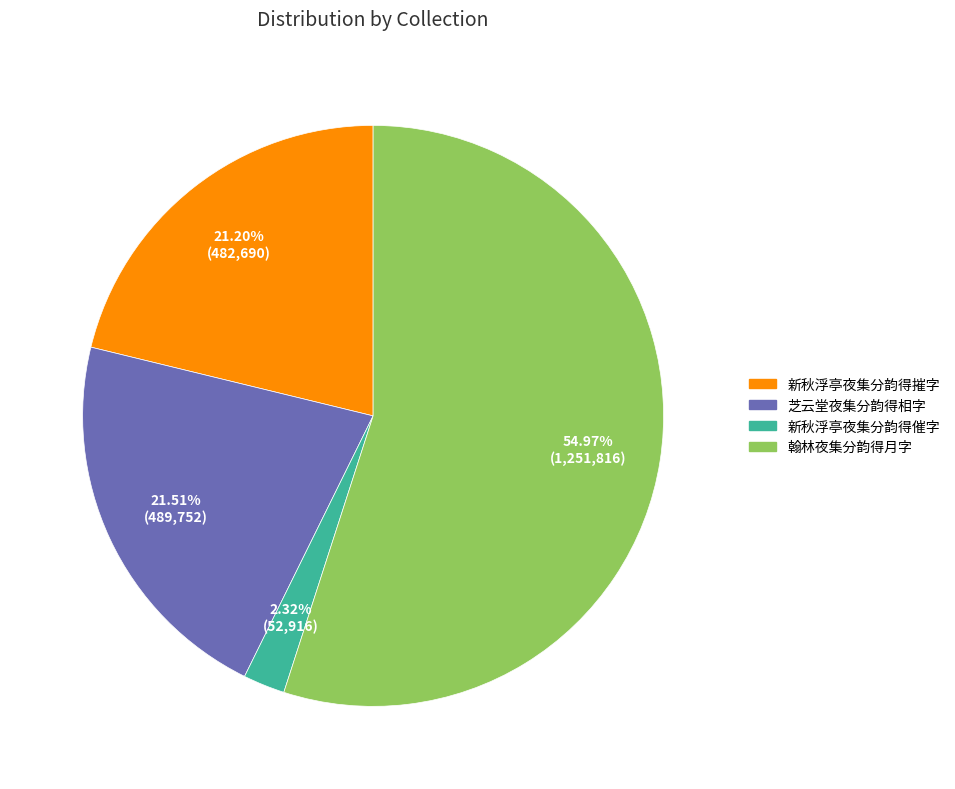

To the nearest percent, what portion does 新秋浮亭夜集分韵得摧字 represent?

21%